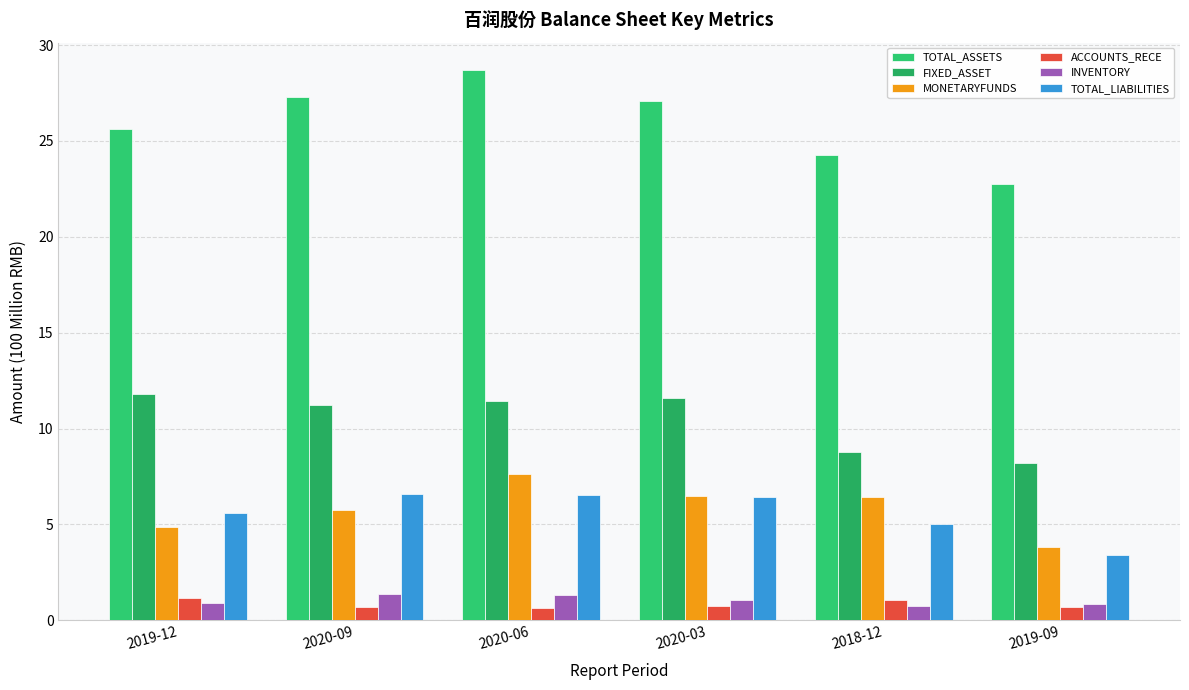

What is the value of the MONETARYFUNDS bar at the 2nd from the left?

5.7